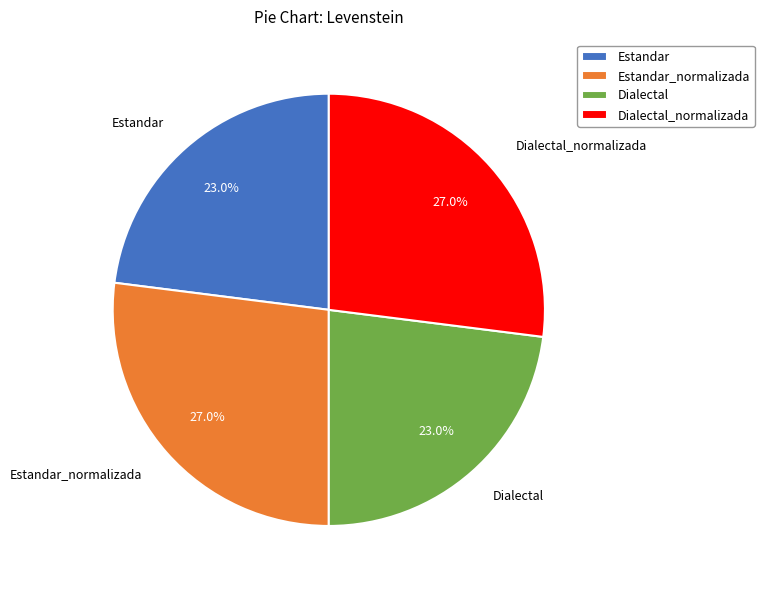

What percentage do Dialectal and Estandar together represent?

46.0%